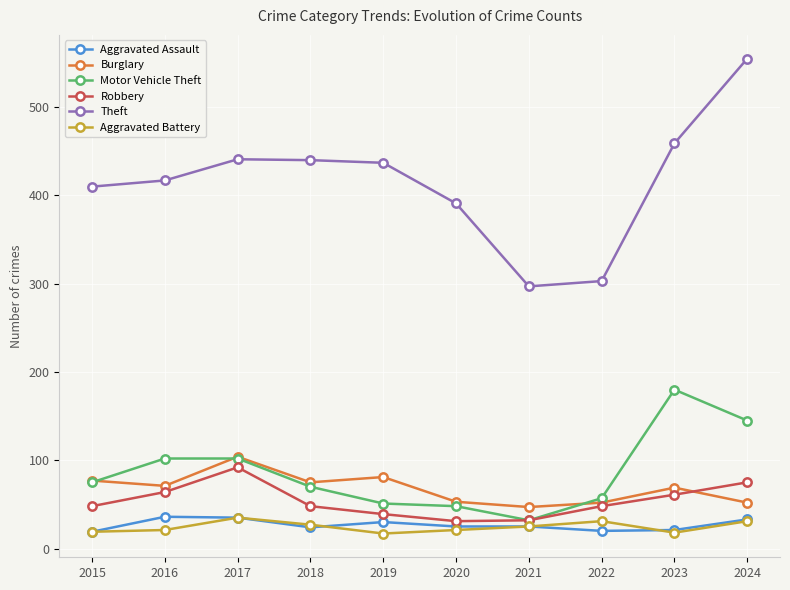

At which category is the sum across all series the highest?

2024